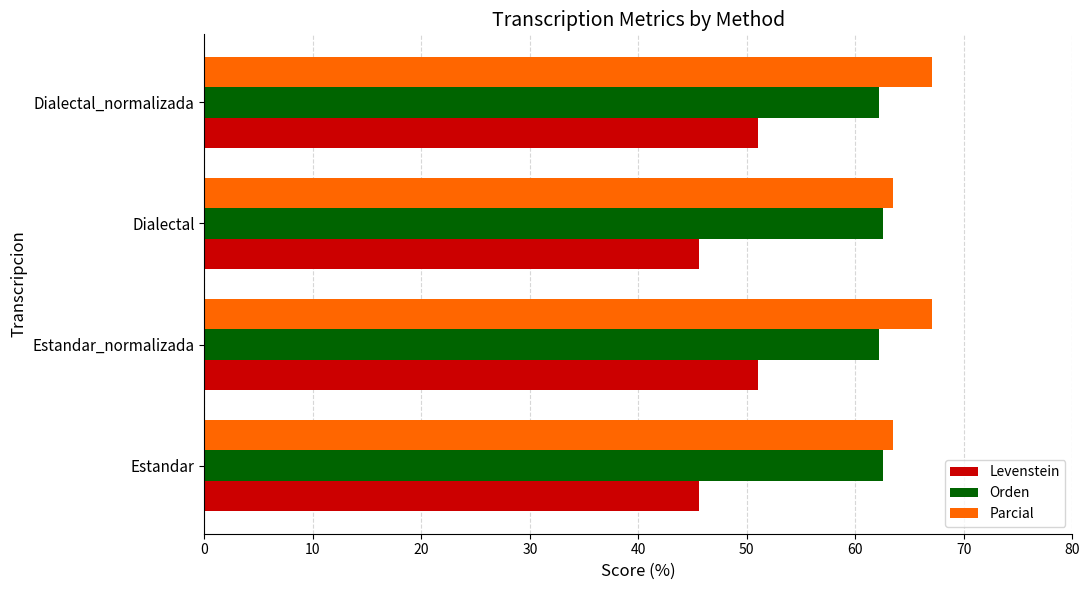

What is the sum of all Parcial values?

261.2